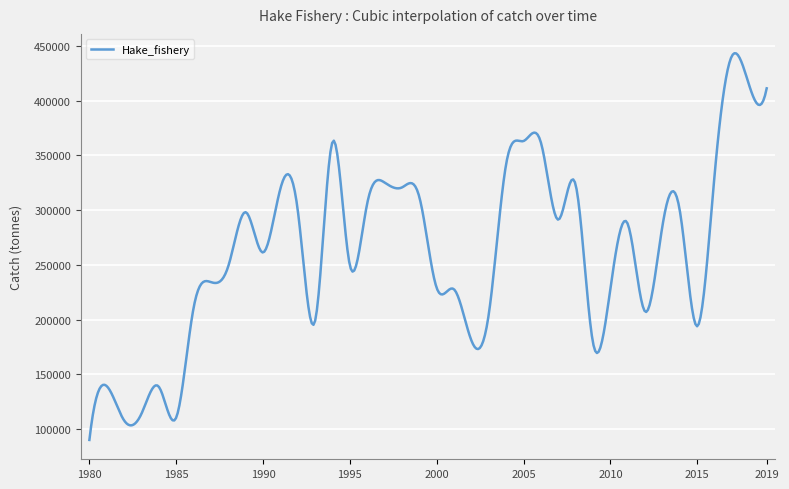

What is the difference between the maximum and minimum values?

353449.2